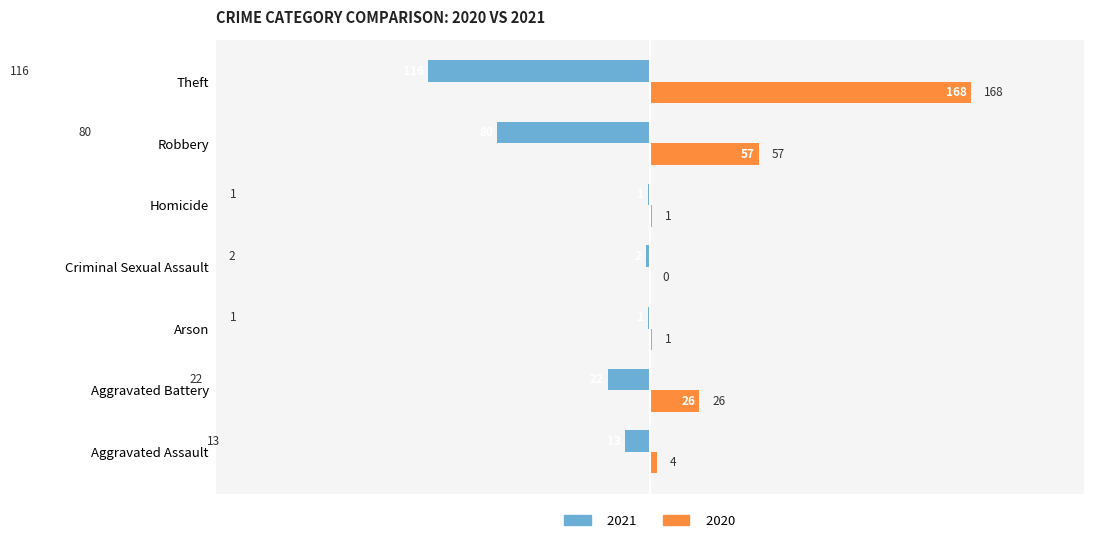

What is the sum of all 2021 values?

-235